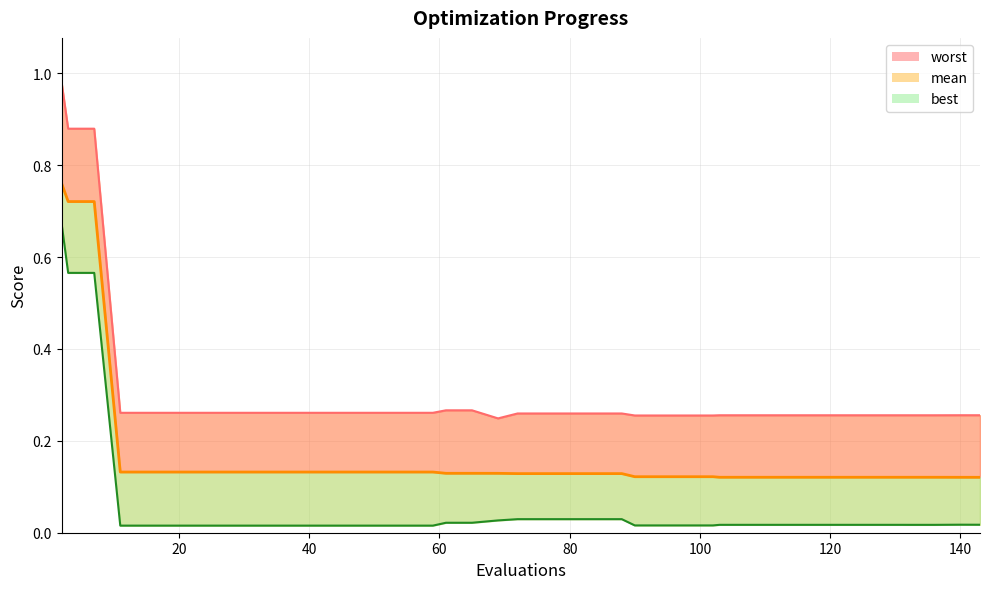

Which series has the widest spread of values?

worst_line